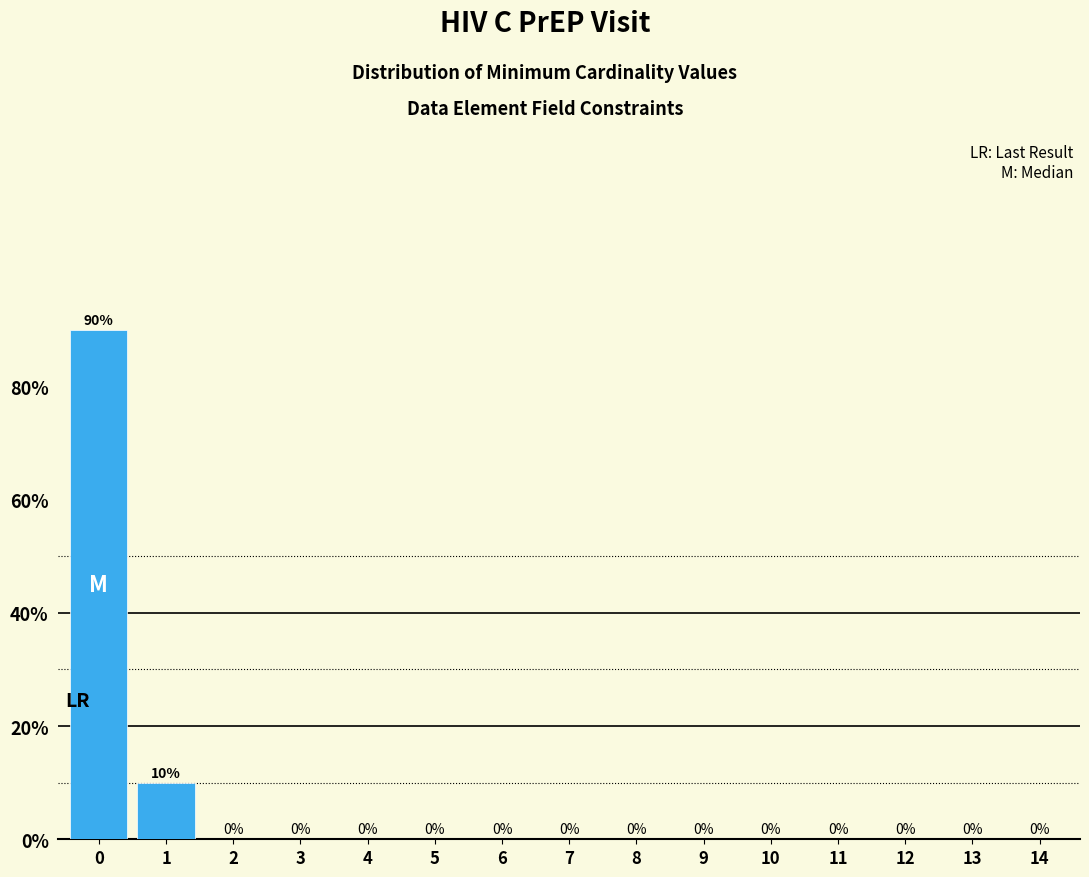

Reading left to right, what are all the values shown in this chart?

0=90	1=10	2=0	3=0	4=0	5=0	6=0	7=0	8=0	9=0	10=0	11=0	12=0	13=0	14=0